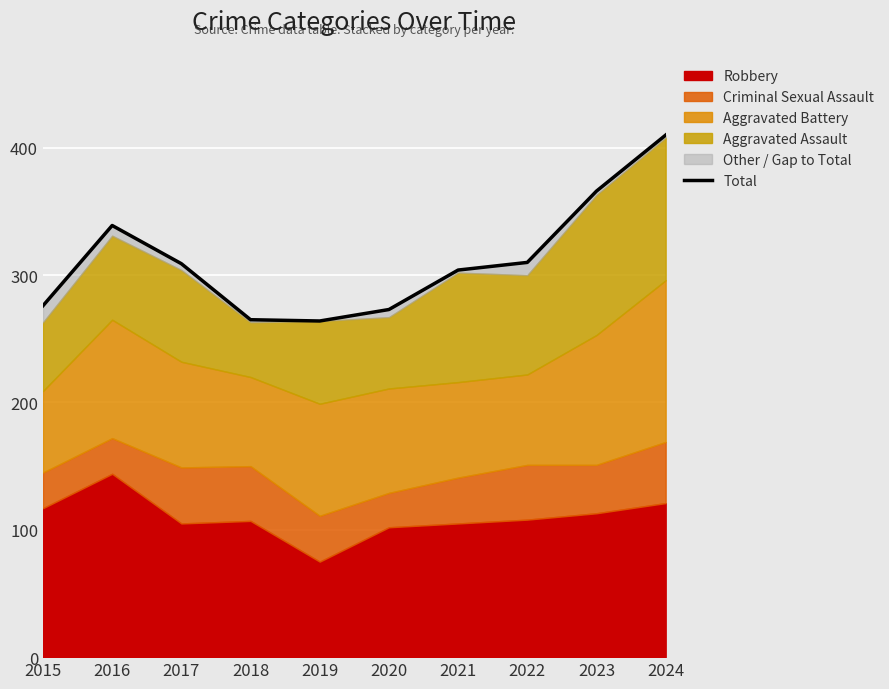

The value at 2024 is 623. True or false?

False